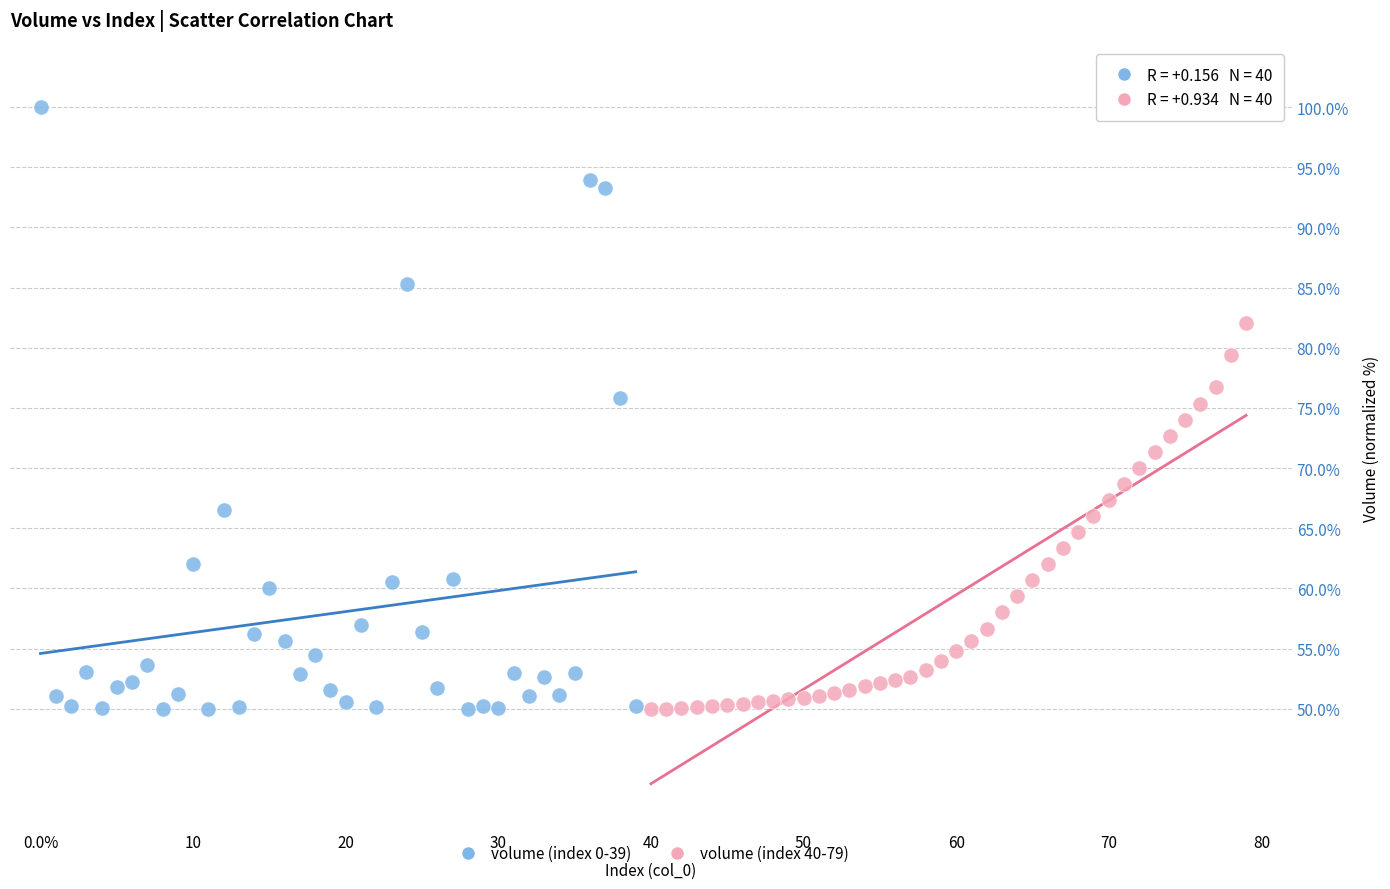

Which series reaches the maximum Y coordinate?

volume (index 0-39)